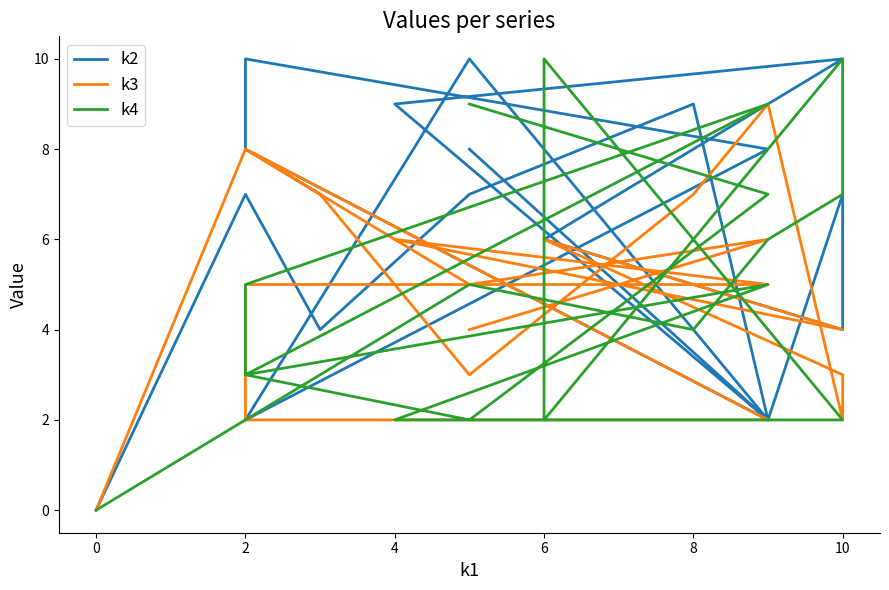

What is the label of the 10th point from the left?

6